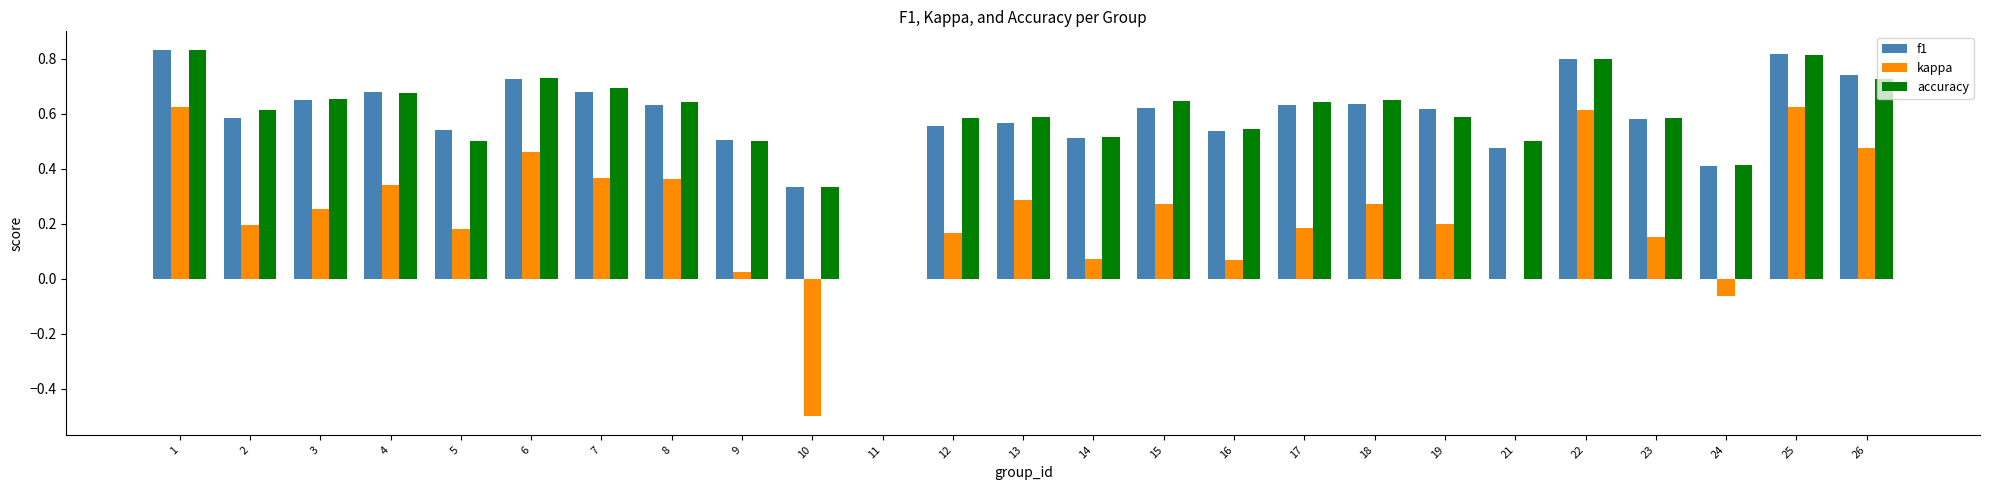

What is the sum of the accuracy values at 6 and 8?

1.4